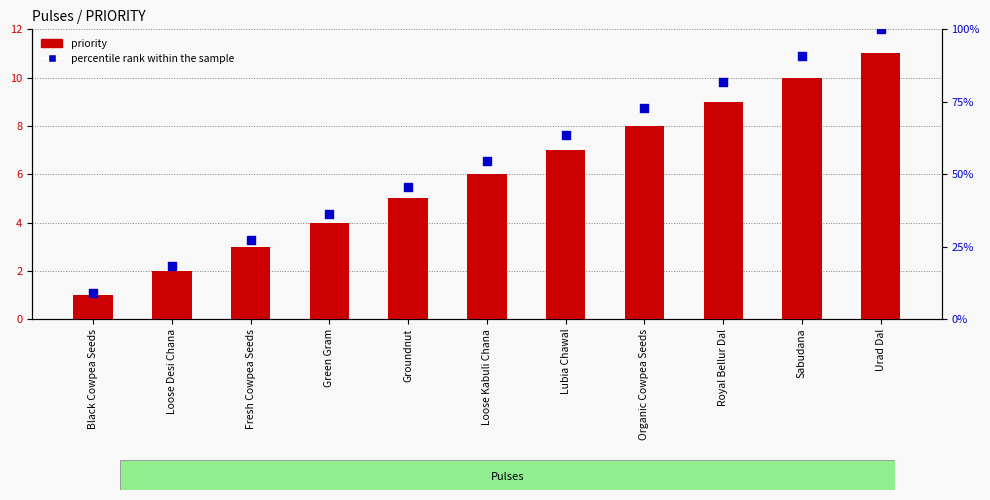

Is the value of percentile rank within the sample at Groundnut greater than the value of priority at Loose Kabuli Chana?

Yes